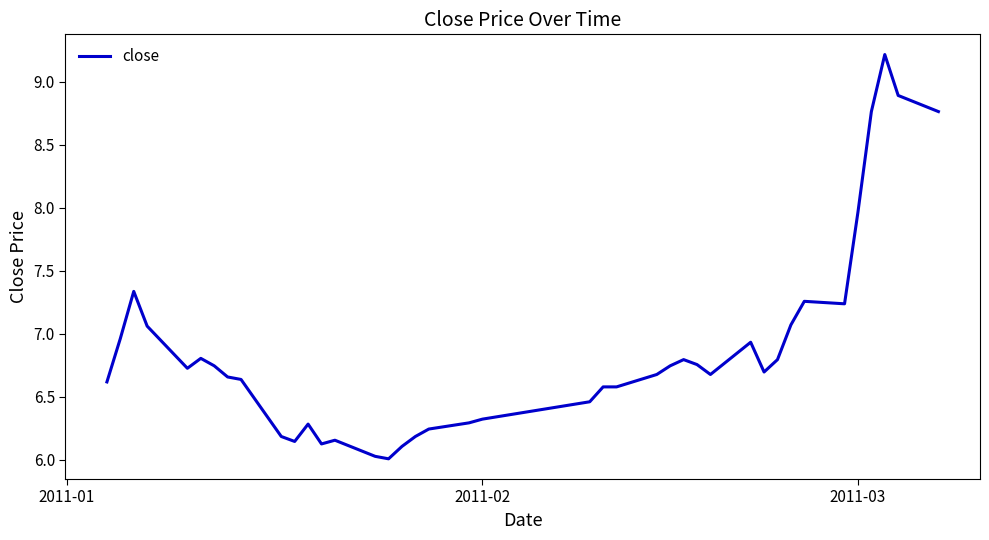

What is the smallest value displayed?

6.0